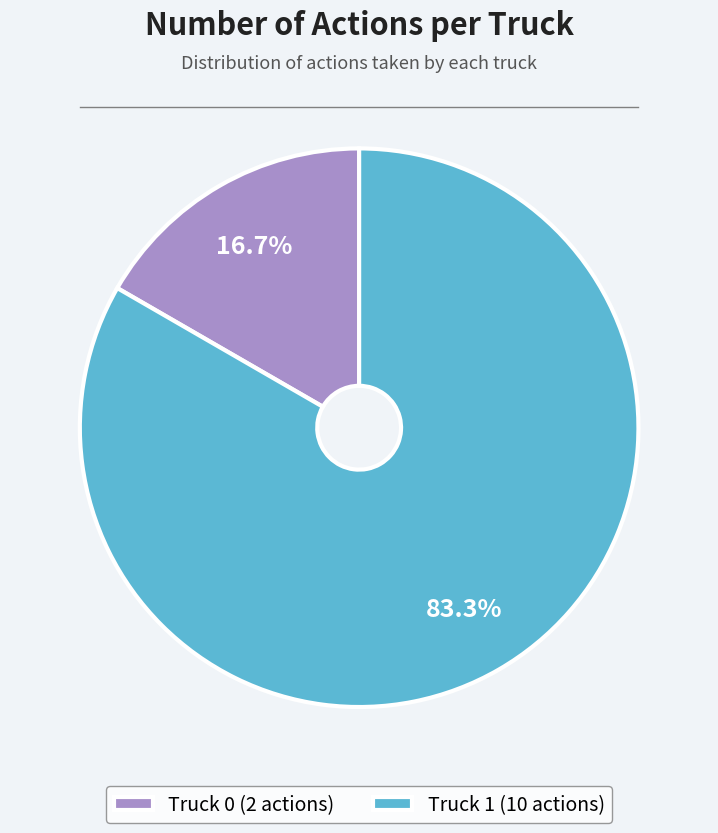

True or false: Truck 0 accounts for 17% of the total.

True